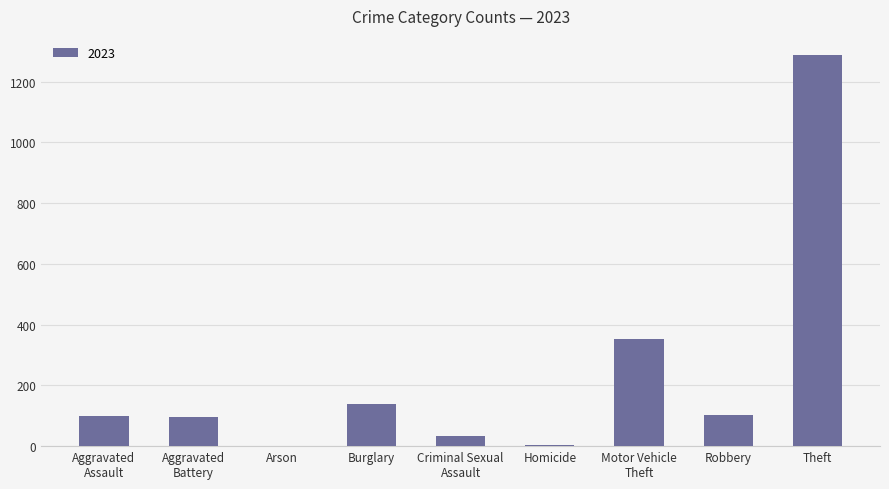

Between Homicide and Burglary, which is larger?

Burglary